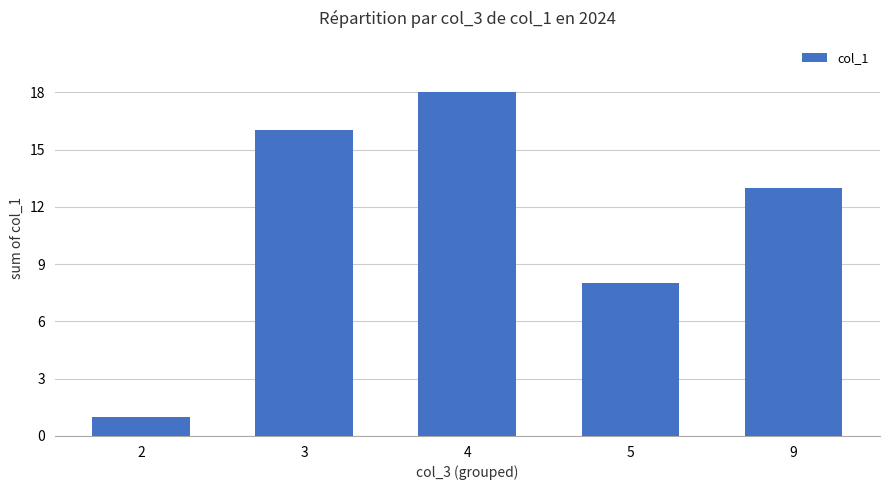

What is the difference between the maximum and second lowest values?

10